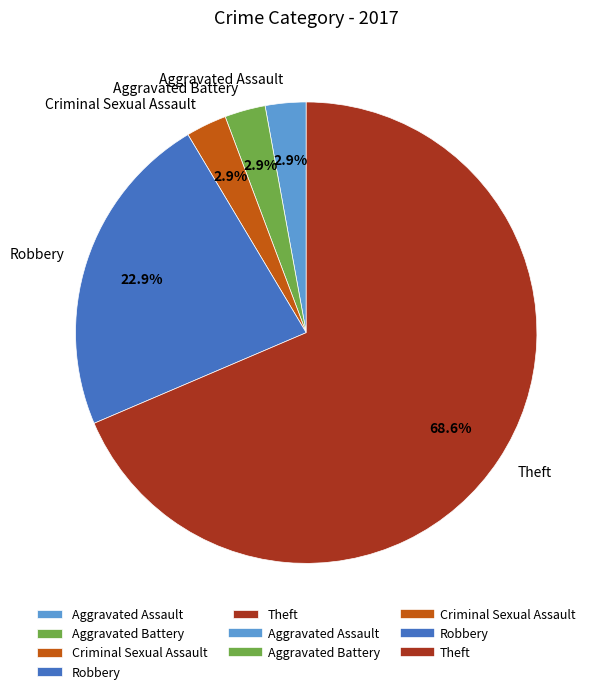

Is there a majority slice in this chart?

Yes